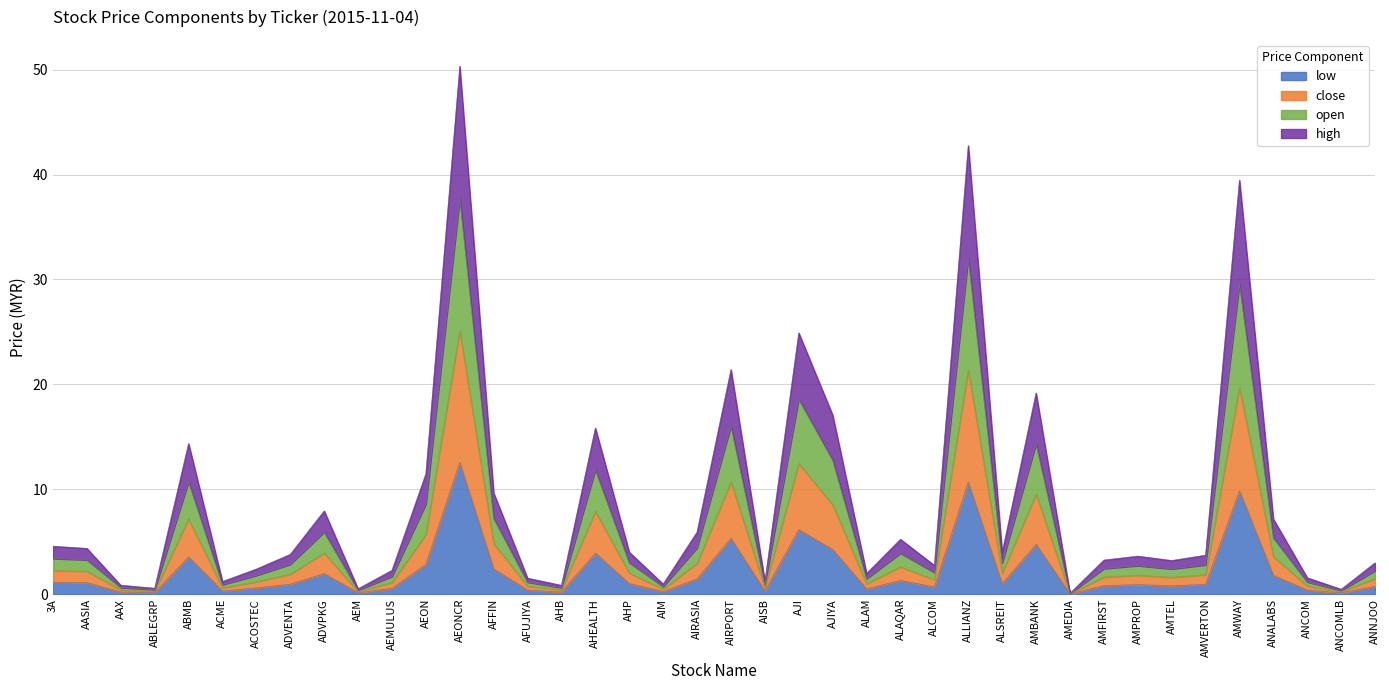

The value of low at AASIA is 1.1. True or false?

True